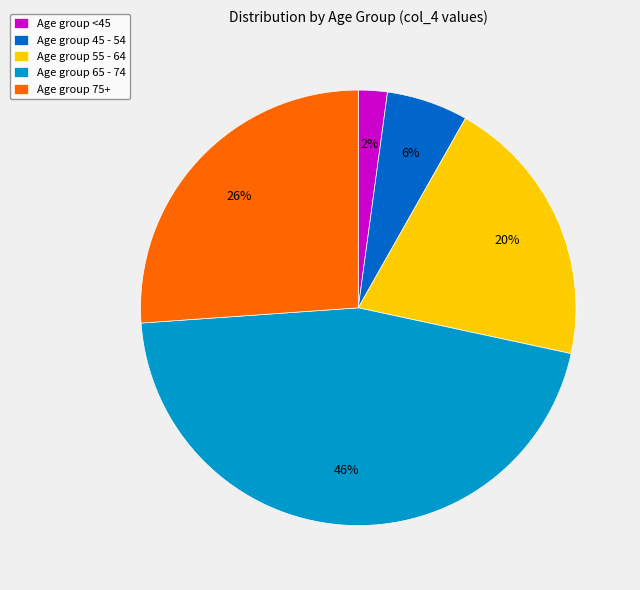

How many slices are in this pie chart?

5